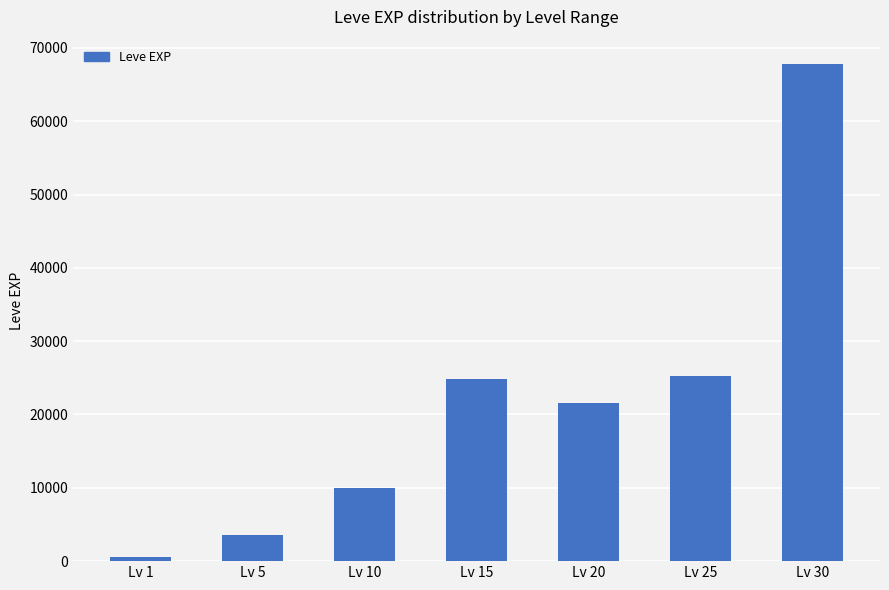

Reading right to left, extract all data points from this chart.

Lv 30=67730	Lv 25=25250	Lv 20=21600	Lv 15=24790	Lv 10=9990	Lv 5=3600	Lv 1=630